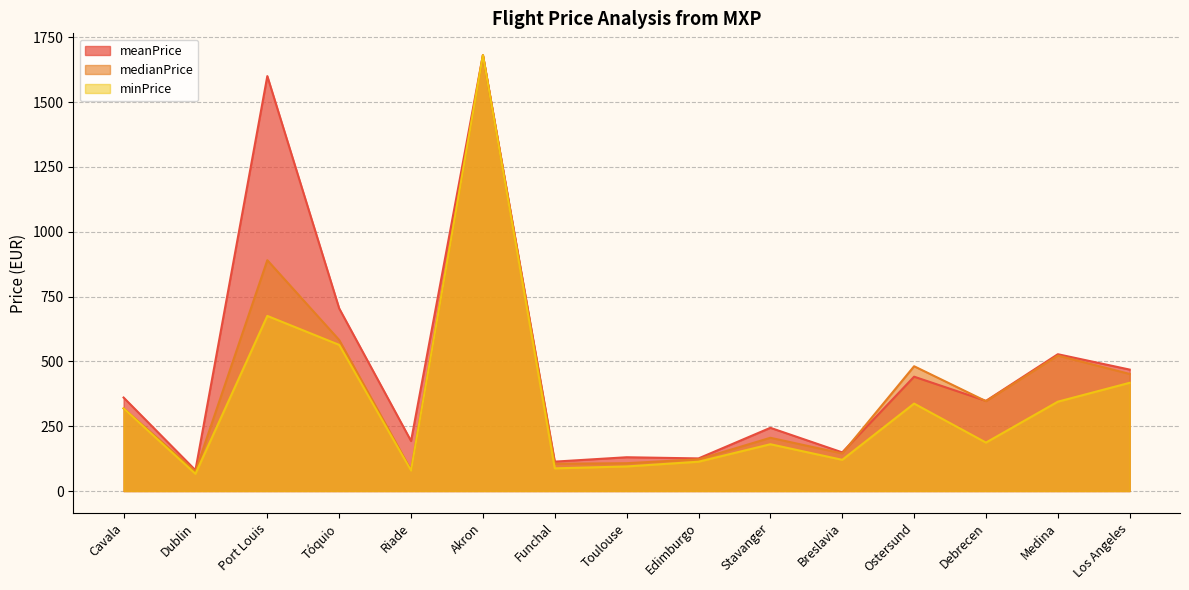

Where is the first local maximum for minPrice?

Port Louis